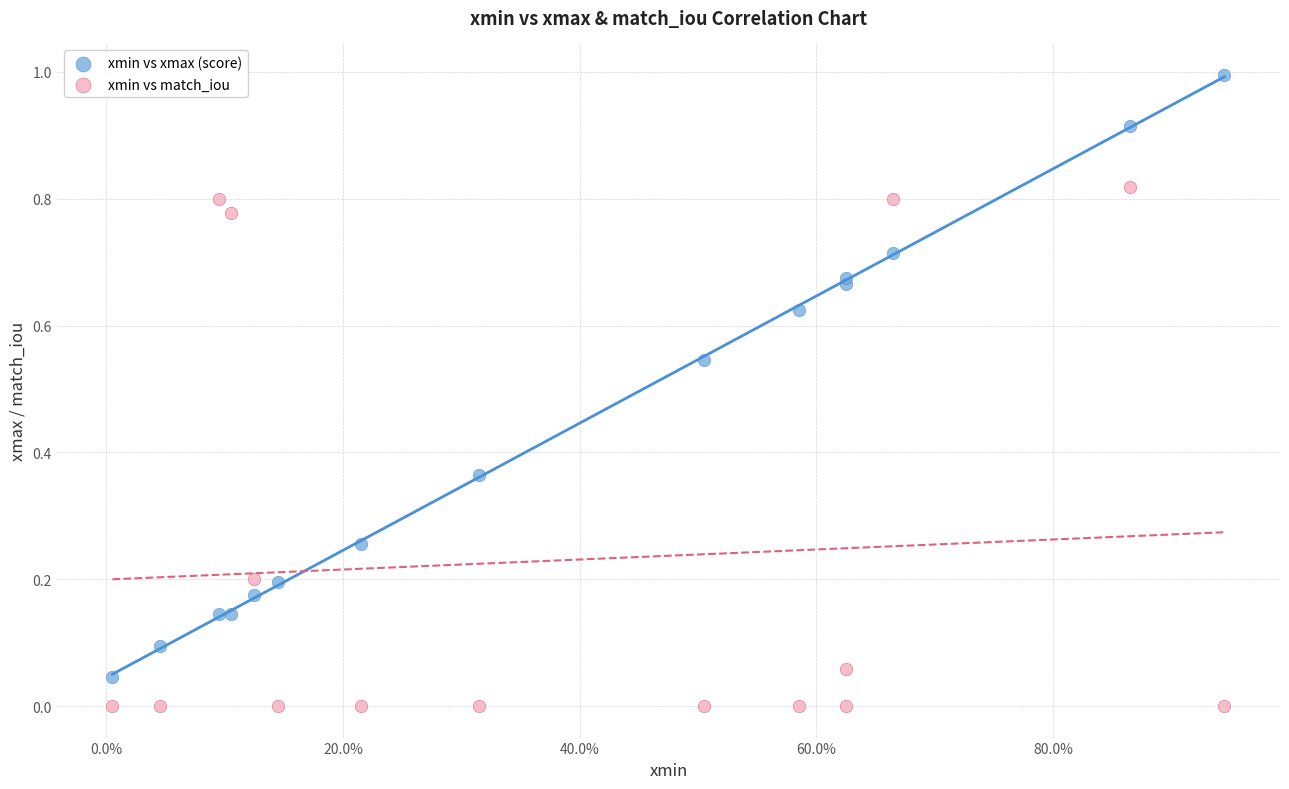

Which series contains the lowest Y value?

xmin vs match_iou